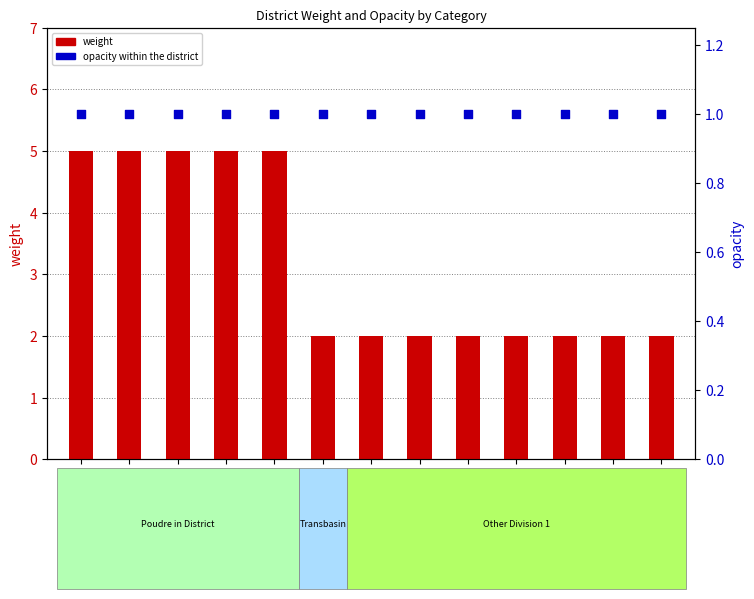

Which series contains the lowest Y value?

opacity within the district